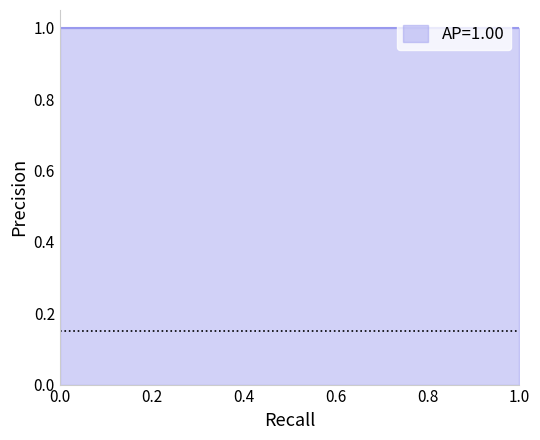

What is the difference between the maximum and minimum values in the recall_x series?

1